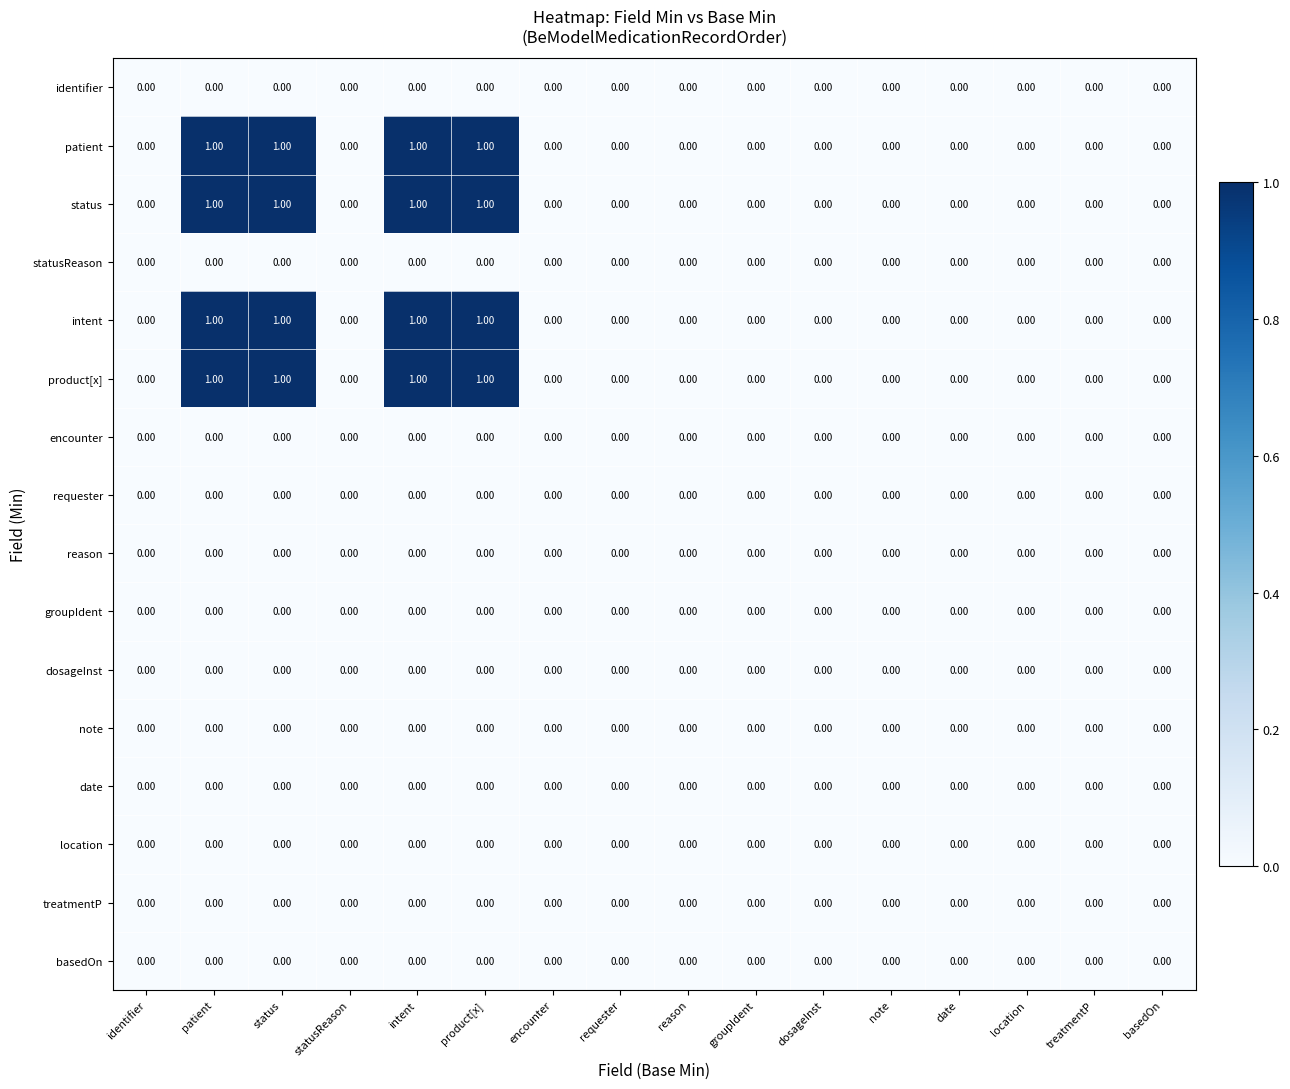

What is the sum of all status values?

4